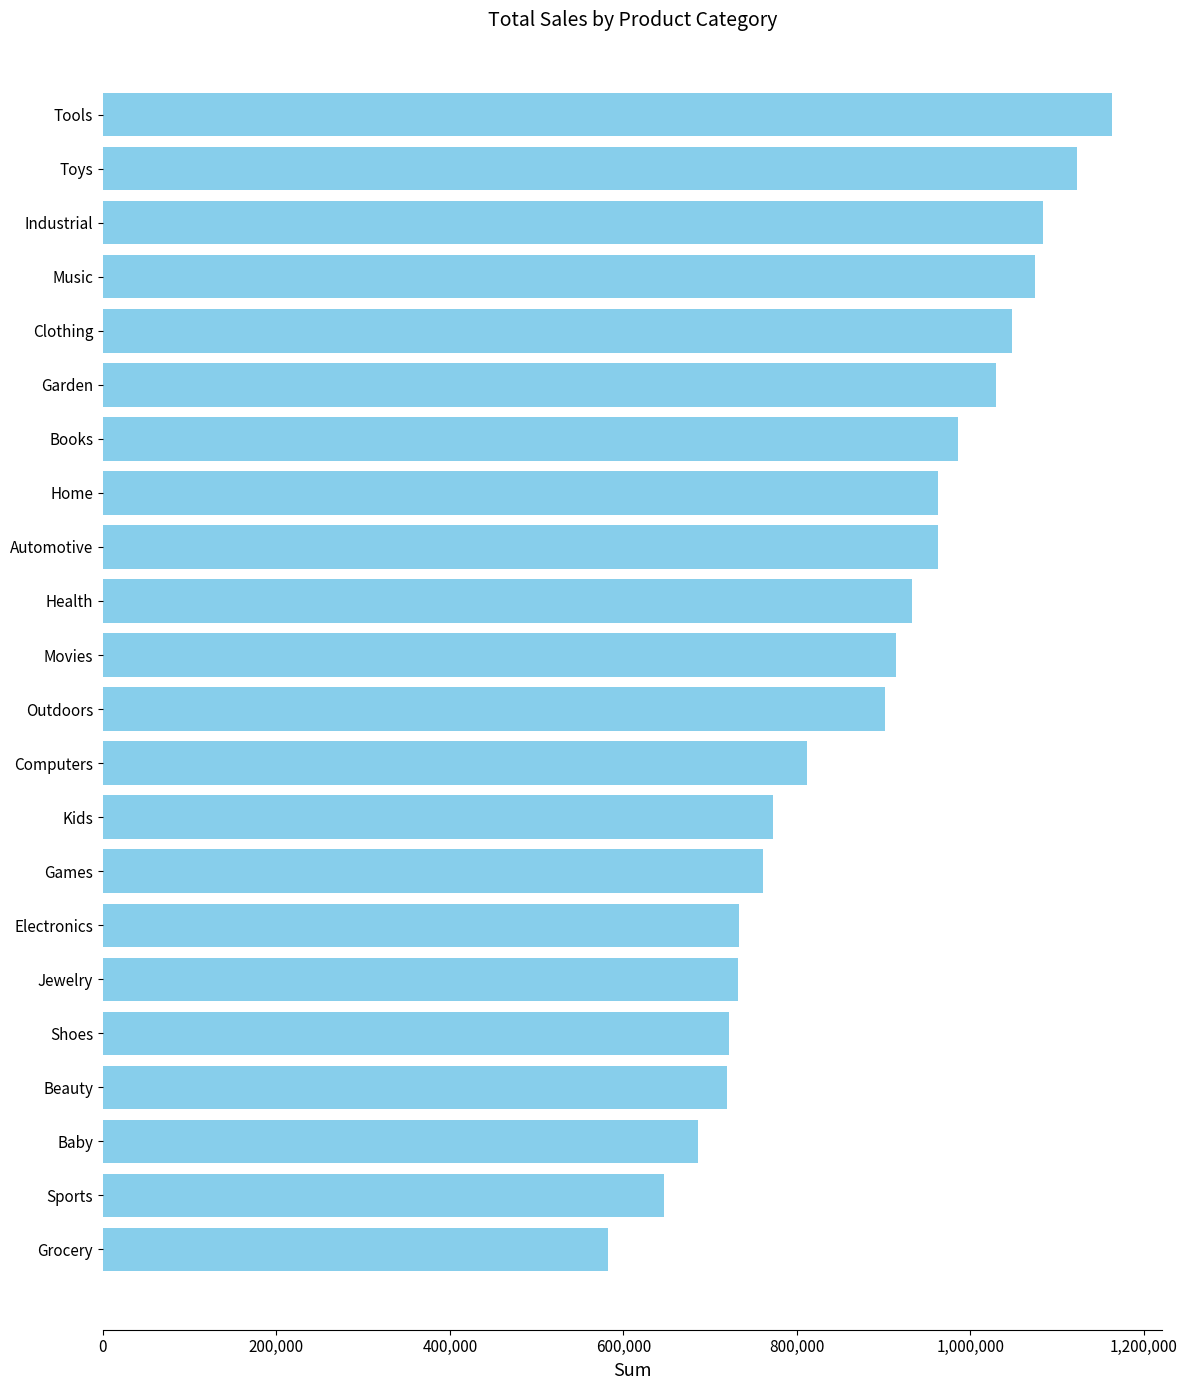

What is the smallest value displayed?

582156.1